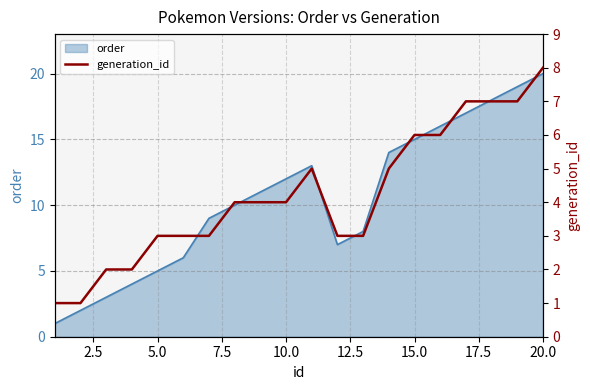

Which category has the highest value in the order series?

20.0